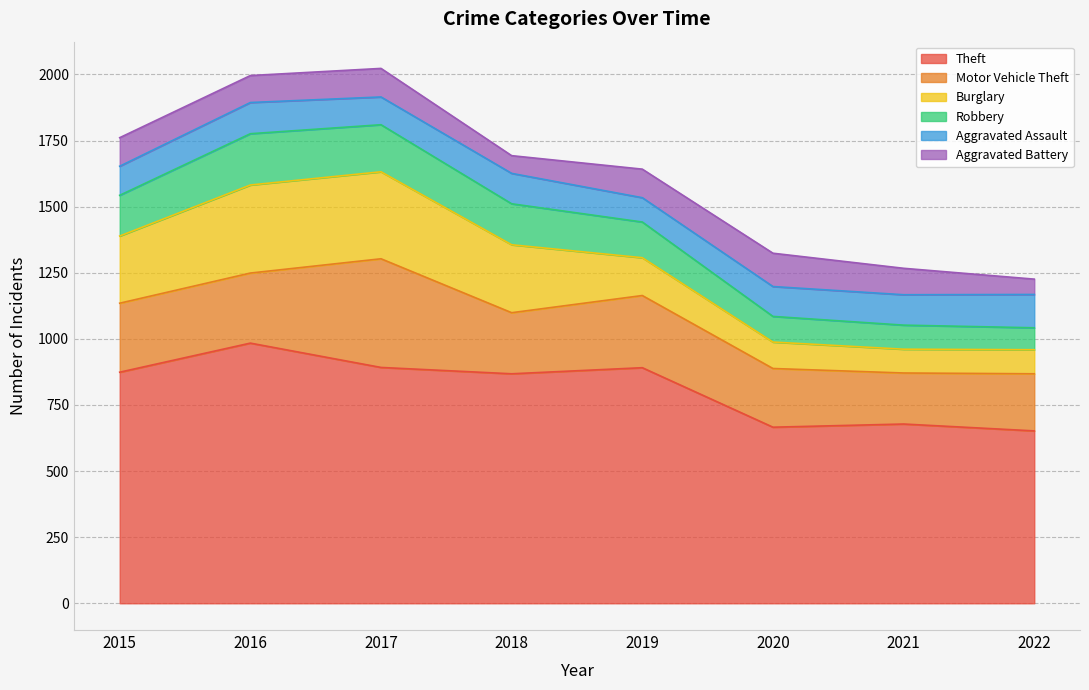

Where is Burglary nearest to the value 211?

2015